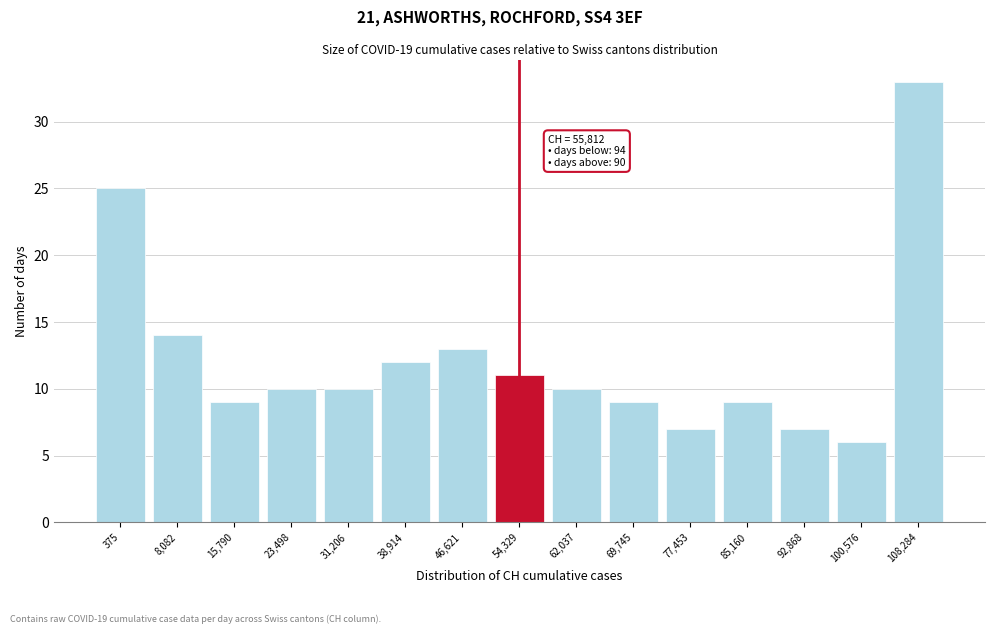

Reading right to left, what are all the values shown in this chart?

33	6	7	9	7	9	10	11	13	12	10	10	9	14	25